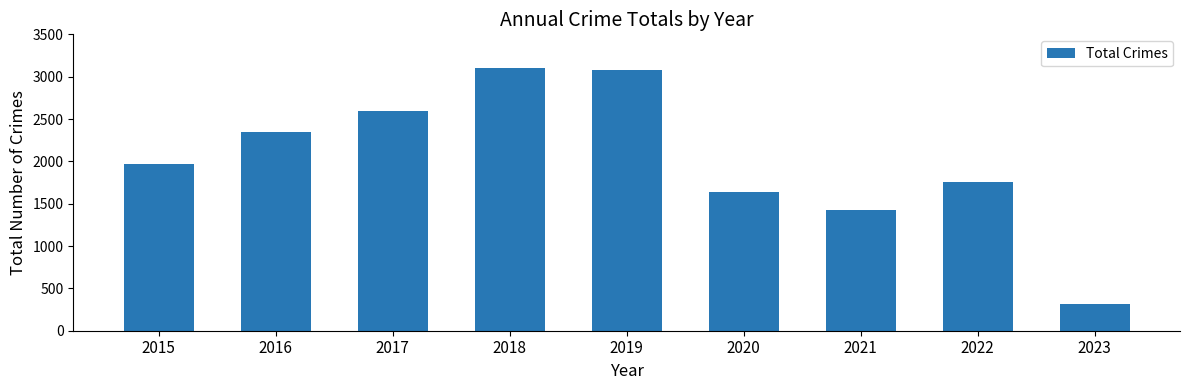

Does the chart contain any negative values?

No